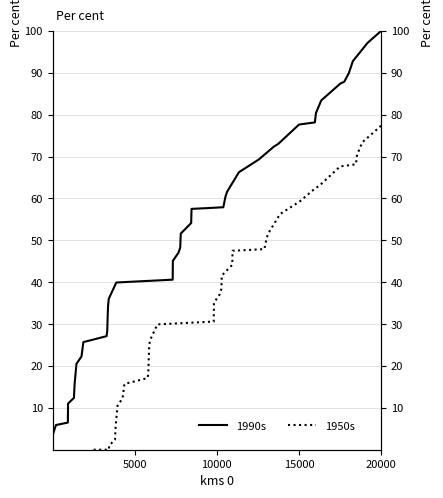

Which series has the widest spread of values?

1990s